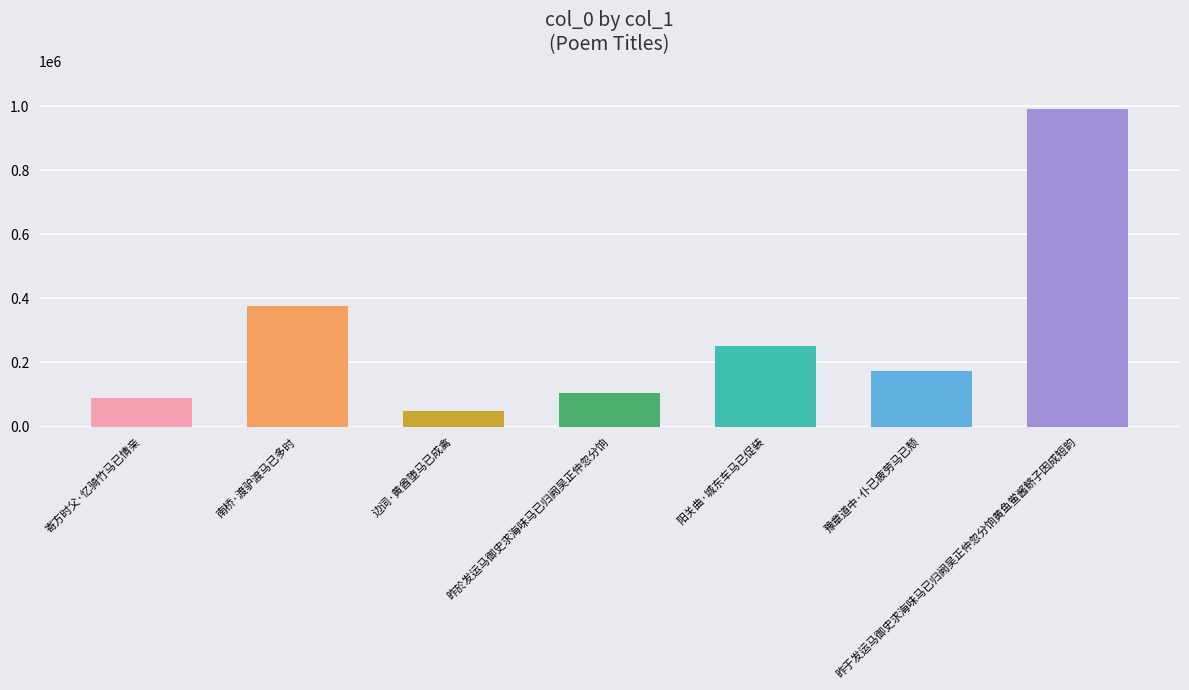

Which label corresponds to the largest value in the chart?

昨于发运马御史求海味马已归阙吴正仲忽分饷黄鱼鲎酱鲚子因成短韵